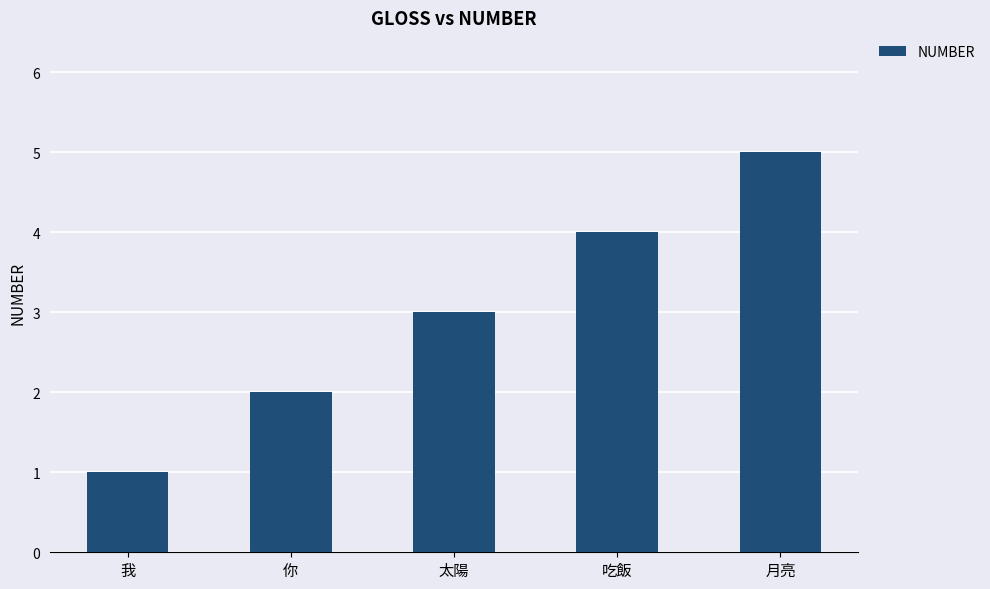

At which label is the value closest to 3?

太陽